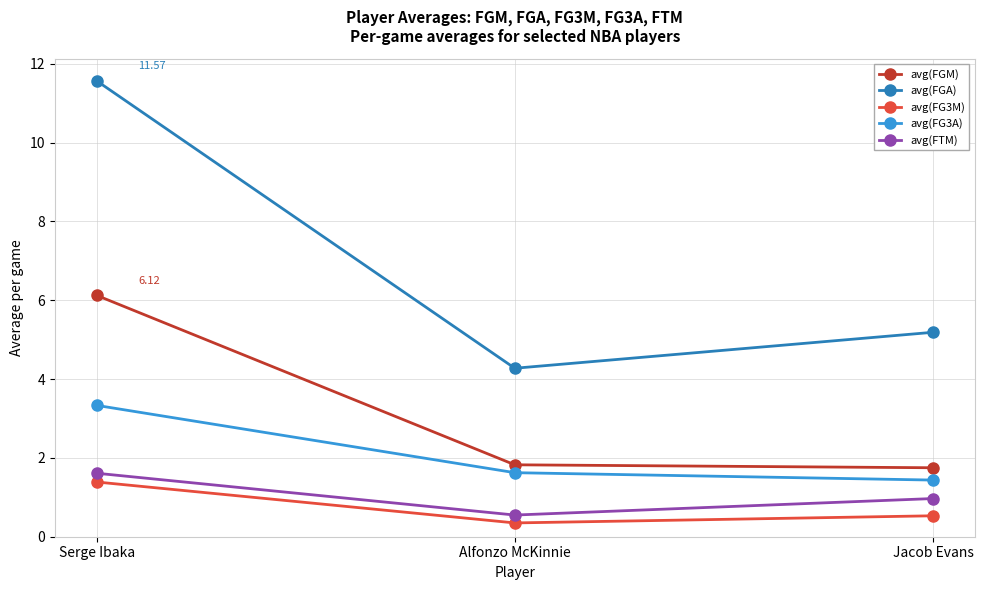

Which series has the largest total across all categories?

avg(FGA)